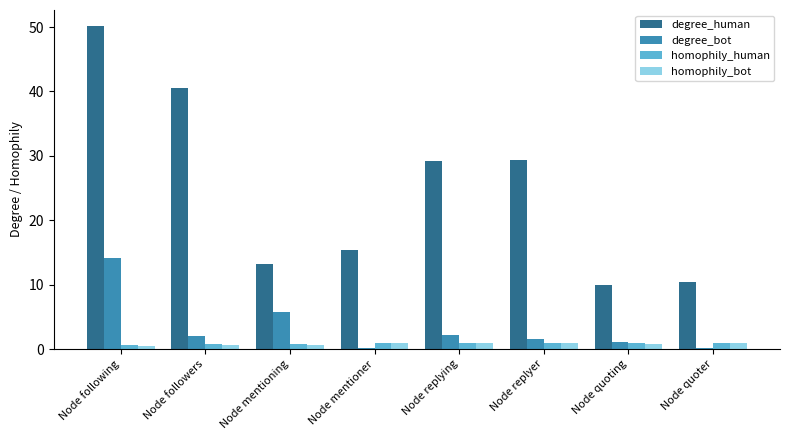

How many values in the degree_human series exceed 29?

4